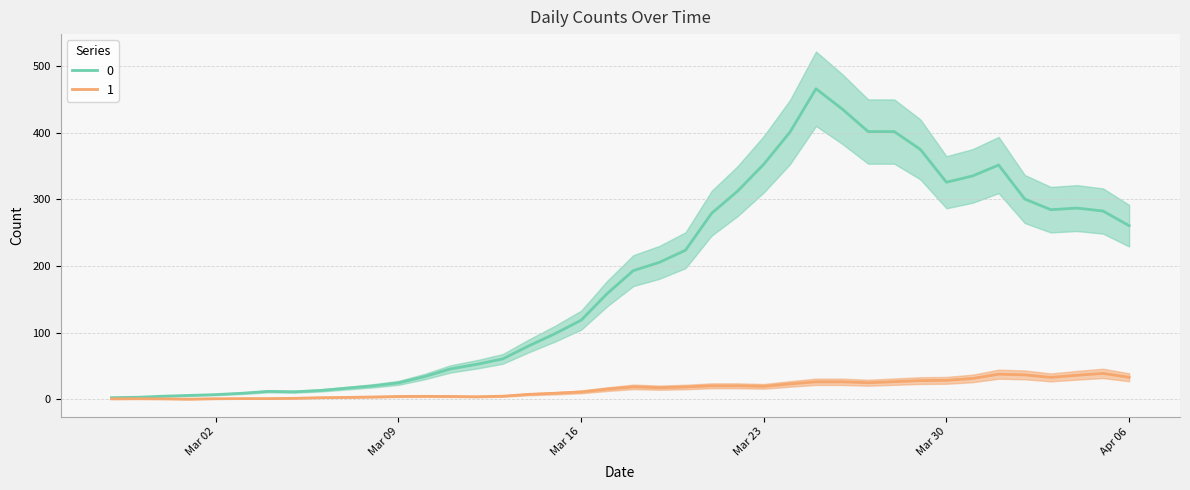

List the series in order of their overall mean, lowest first.

1, 0